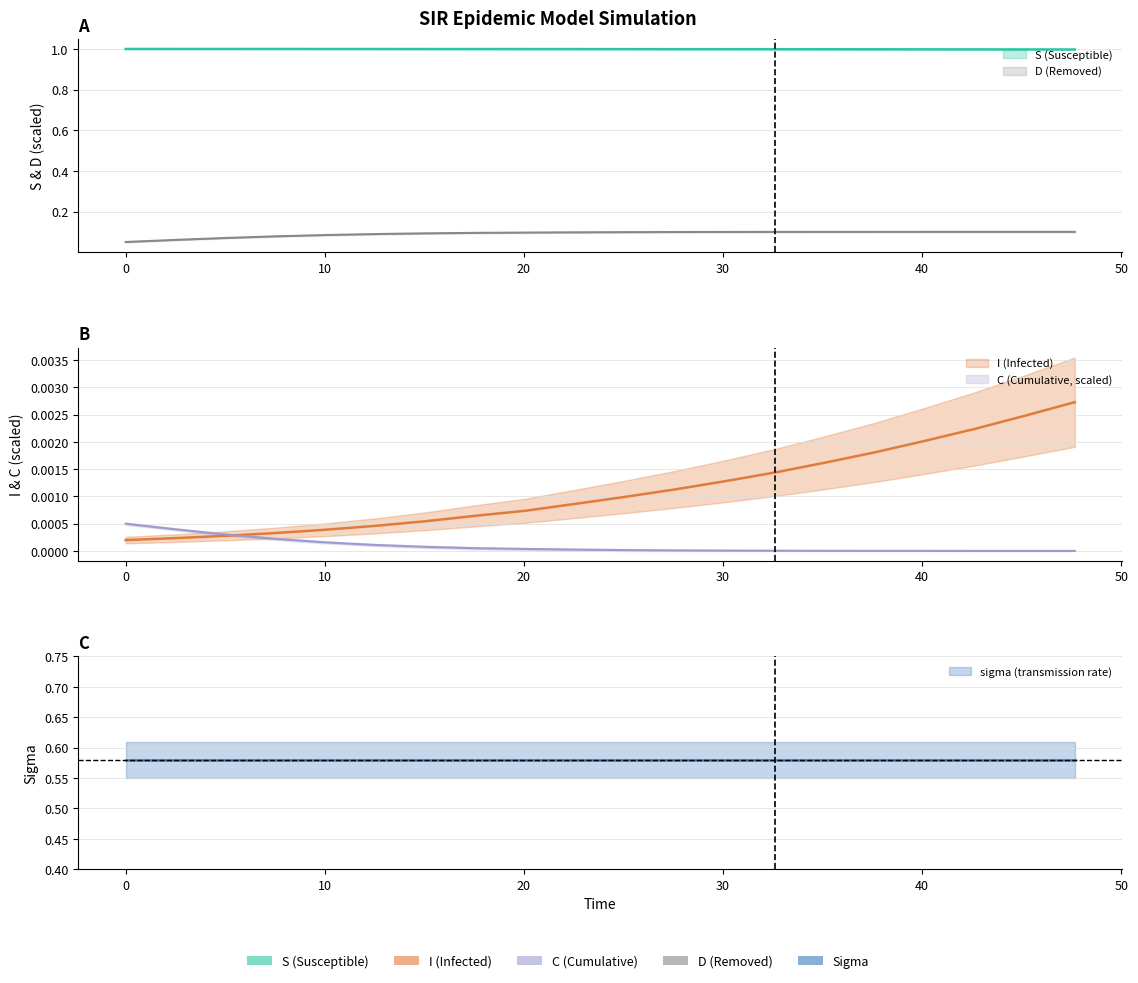

What is the maximum value for S?

1.0